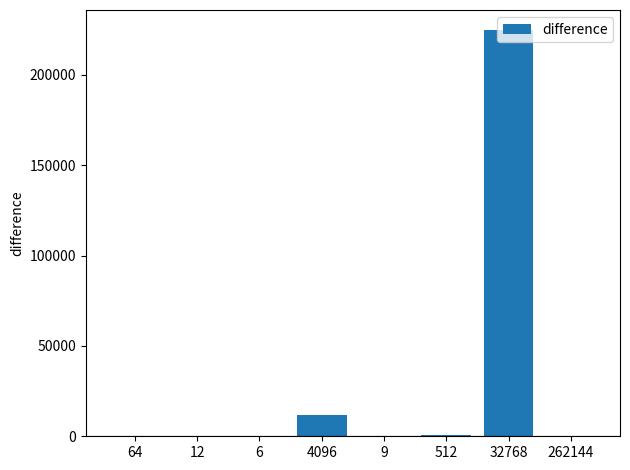

Which category has the highest value across all series?

32768